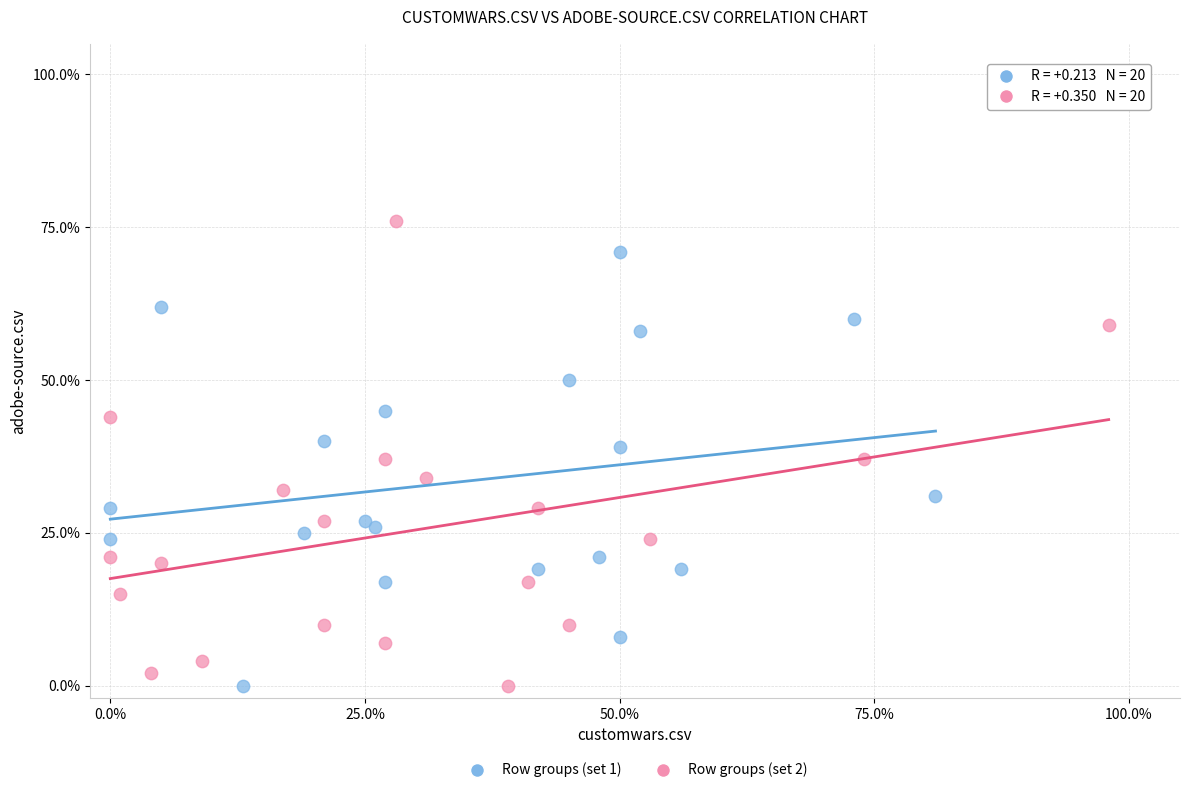

What are all the series names shown in the legend?

Row groups (set 1), Row groups (set 2)